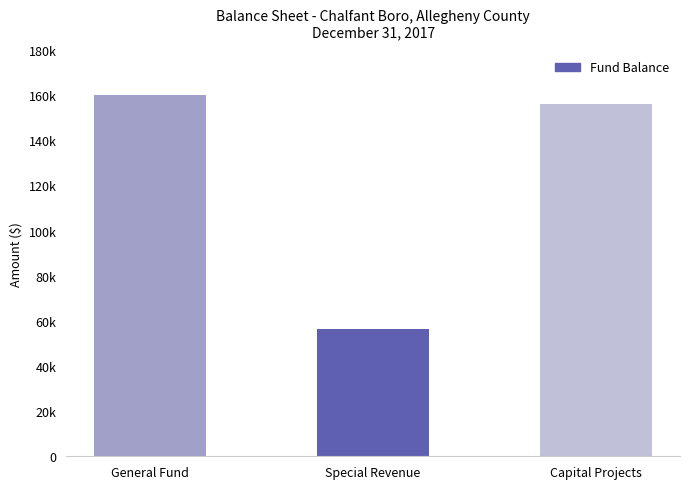

Does the chart contain any negative values?

No